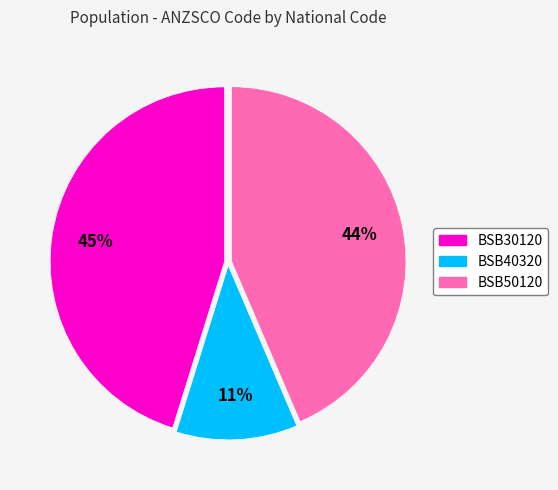

Combined, do BSB50120 and BSB40320 account for over 50%?

Yes